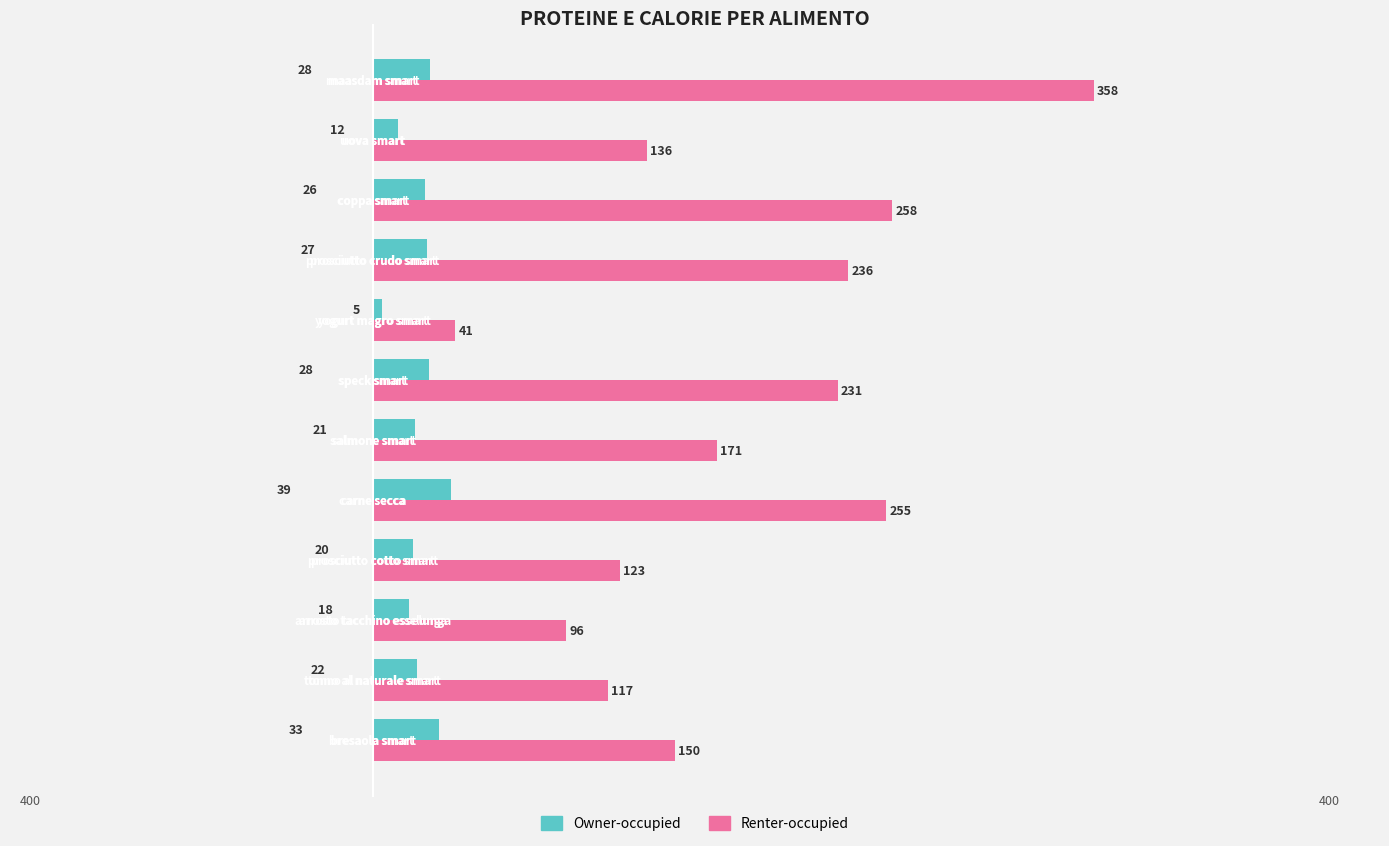

Which series has the largest total across all categories?

Renter-occupied